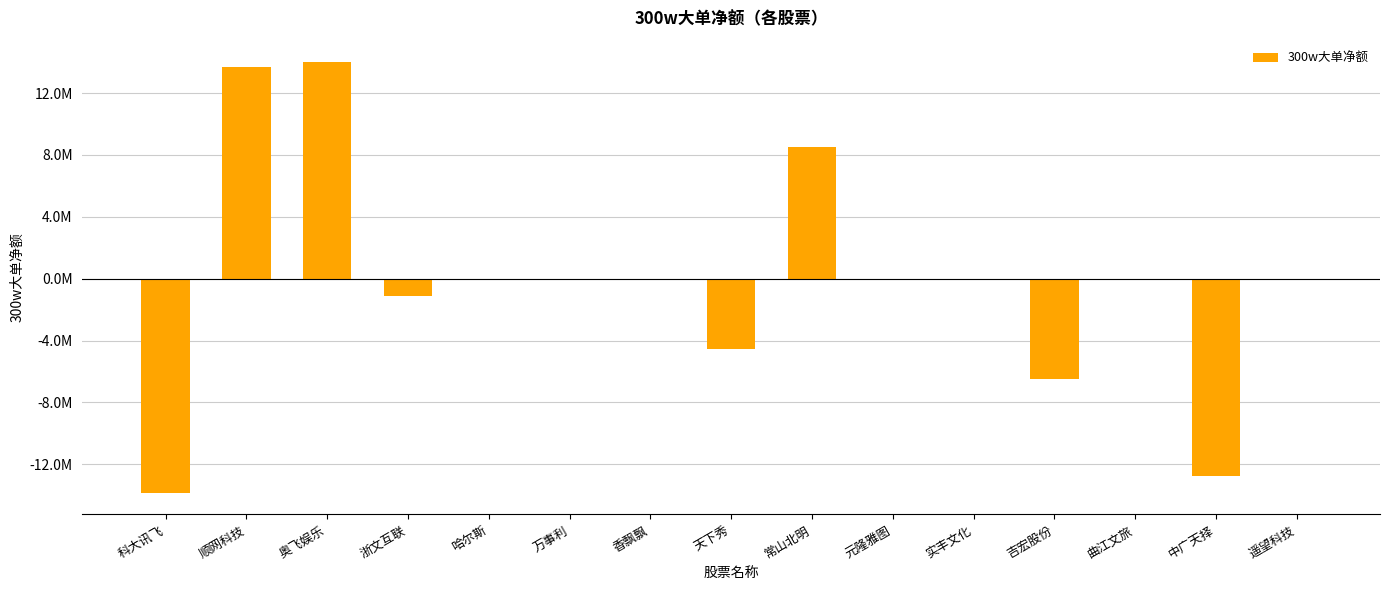

Are the bars horizontal?

No